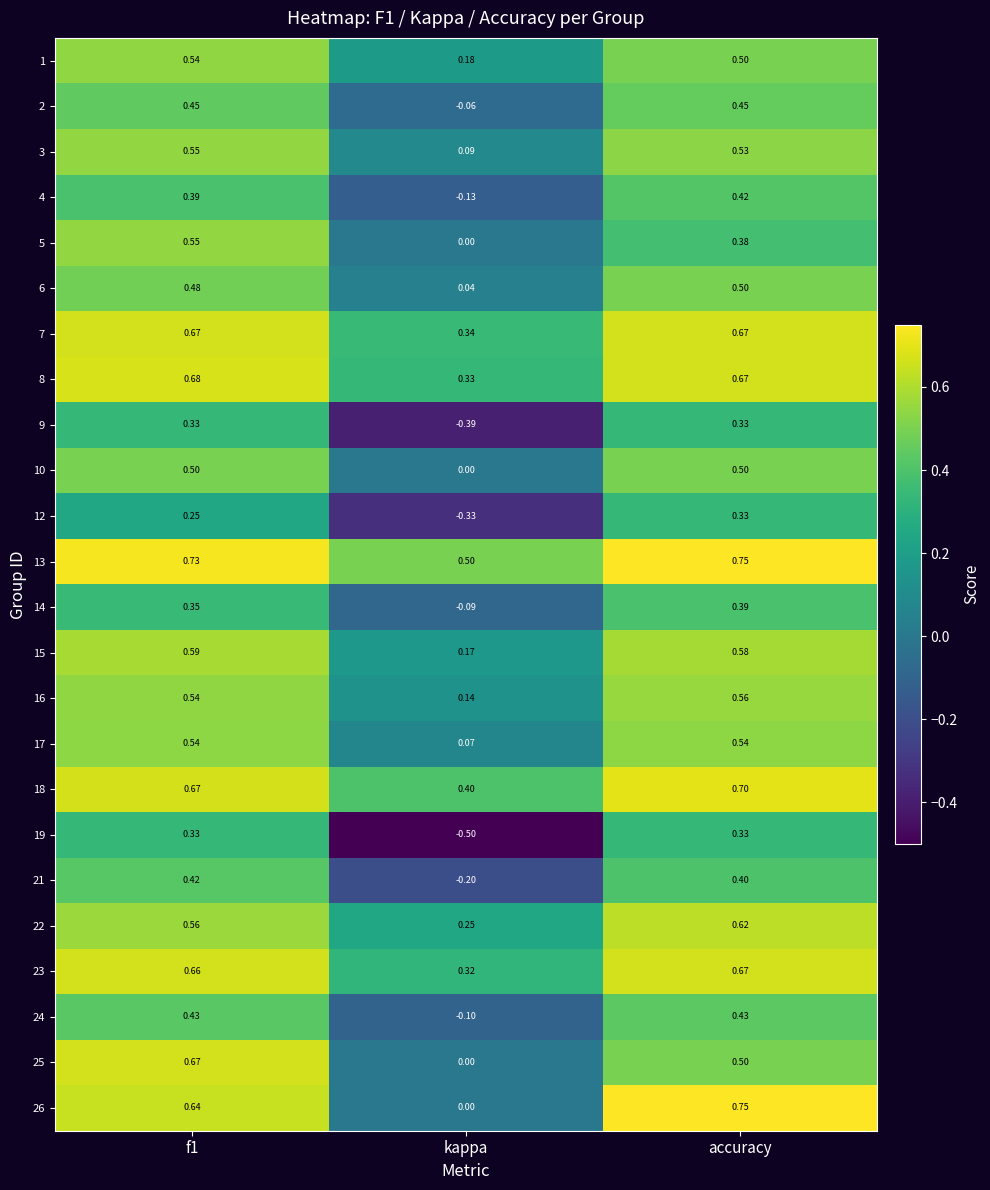

Is the value of 15 at accuracy greater than the value of 7 at accuracy?

No